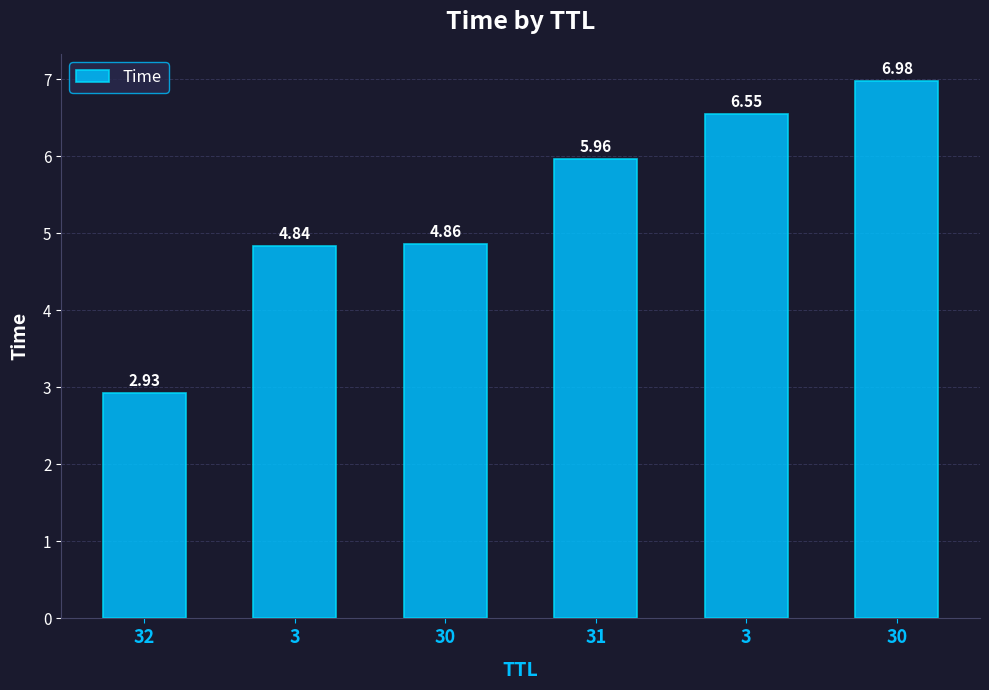

How many data points are above 5?

3